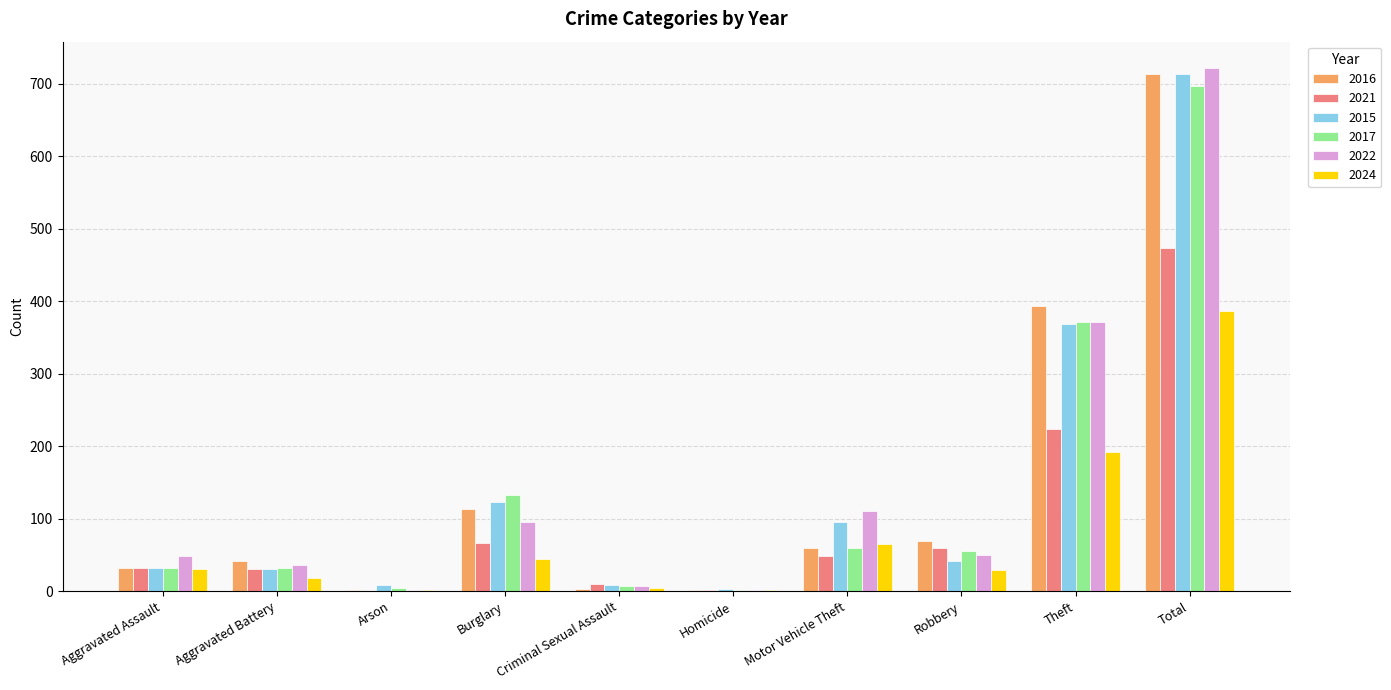

What is the greatest value displayed?

722